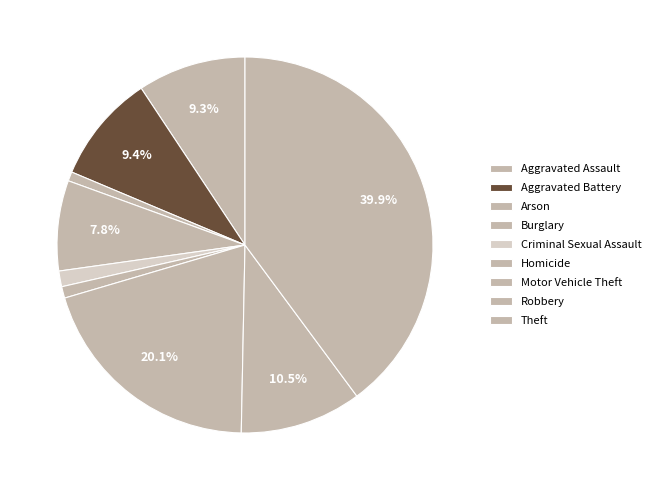

The Arson slice represents 11% of the pie. True or false?

False